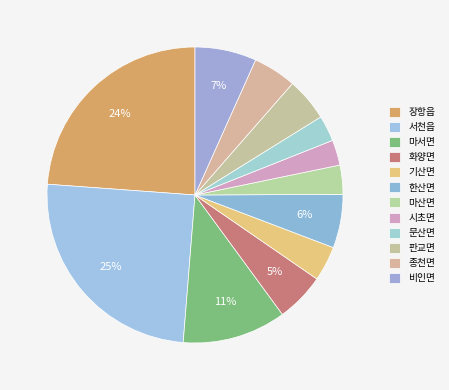

How many slices are in this pie chart?

12